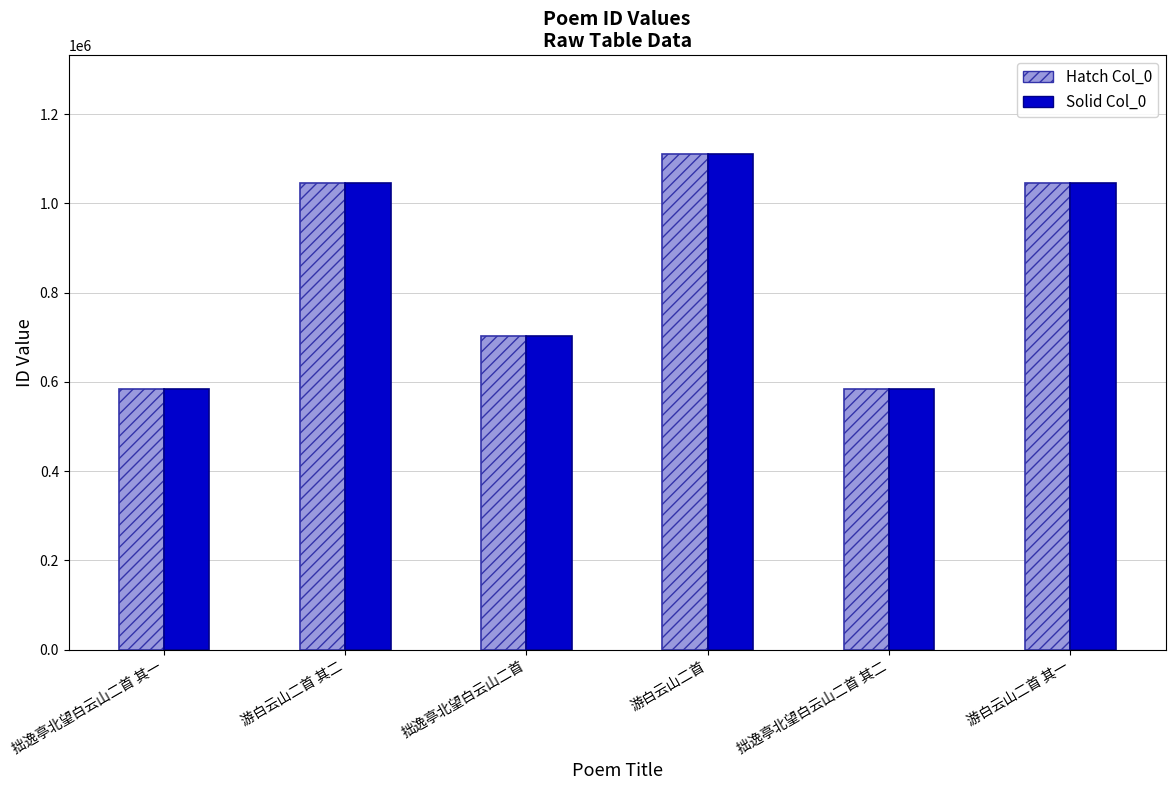

How many data points in Solid Col_0 are less than 1046560?

3